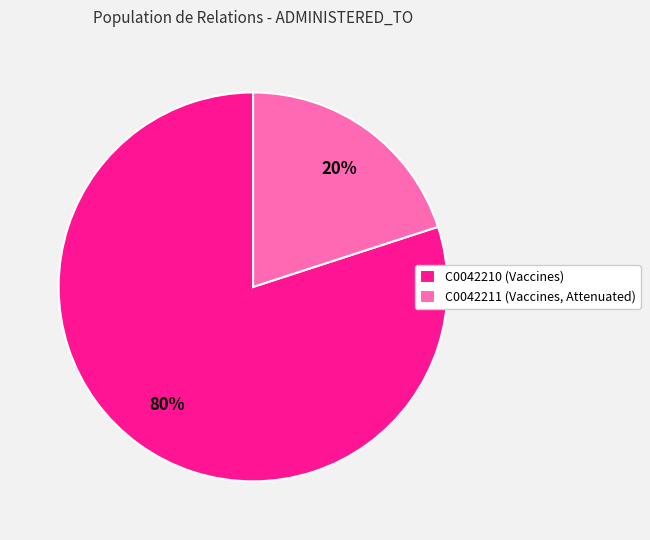

Between C0042211 and C0042210, which is larger?

C0042210